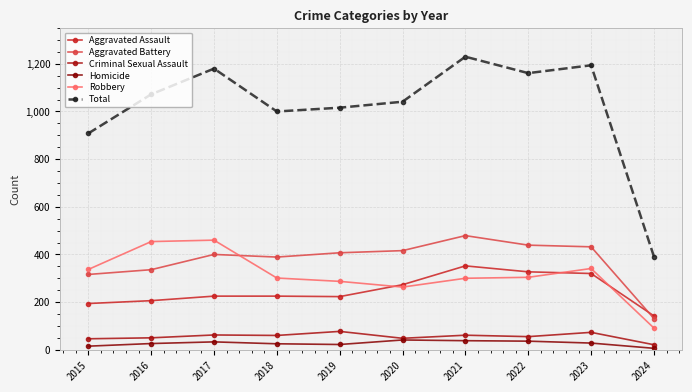

Which series has the widest spread of values?

Total